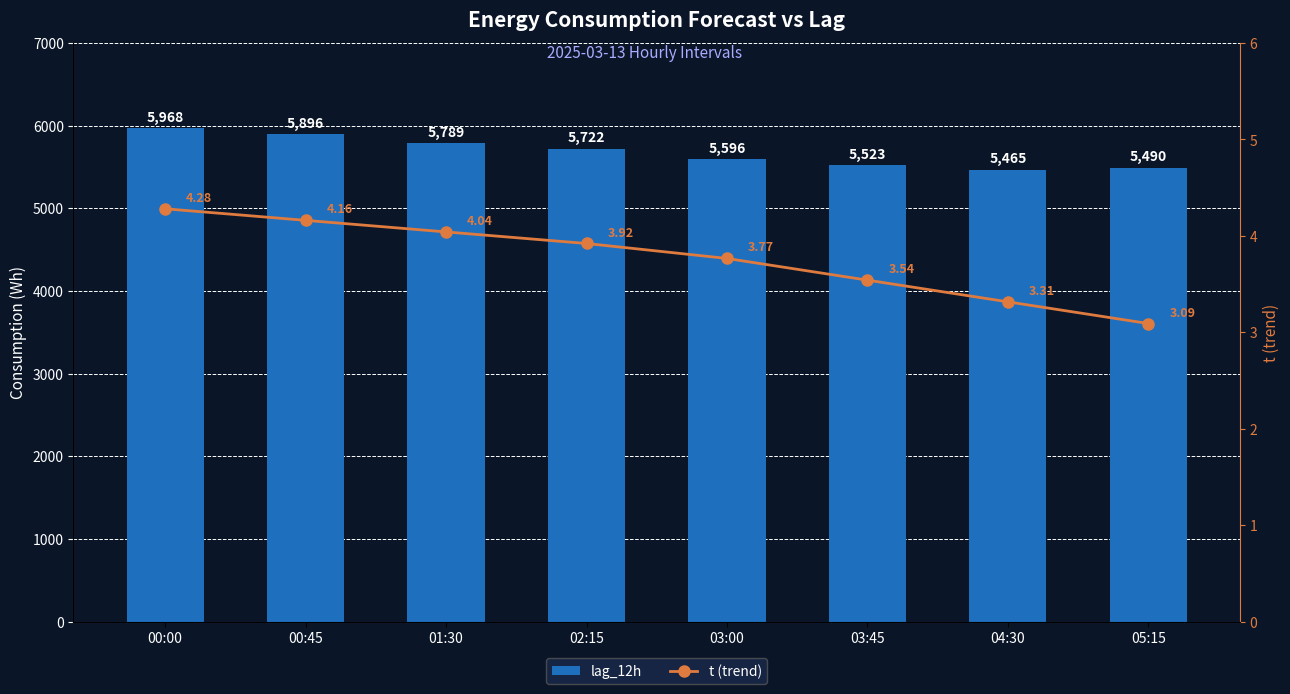

At which category does the chart reach its minimum across all series?

05:15